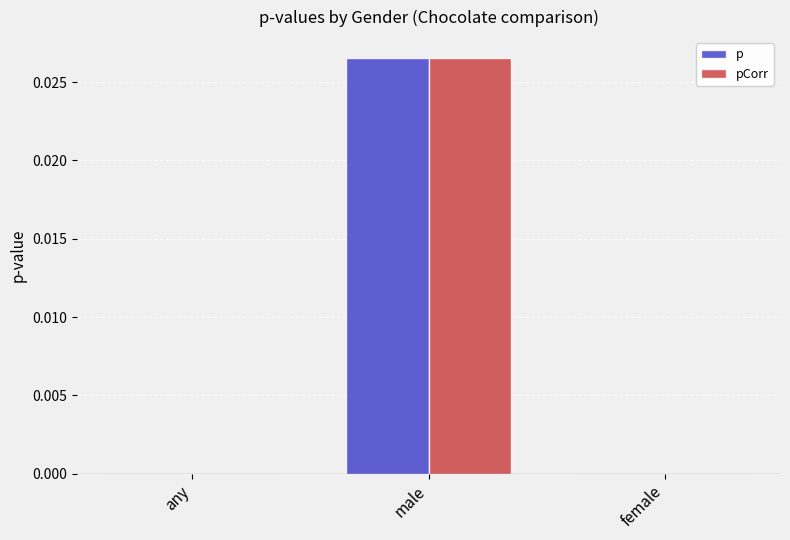

Is it true that p equals 0.0 at male?

True